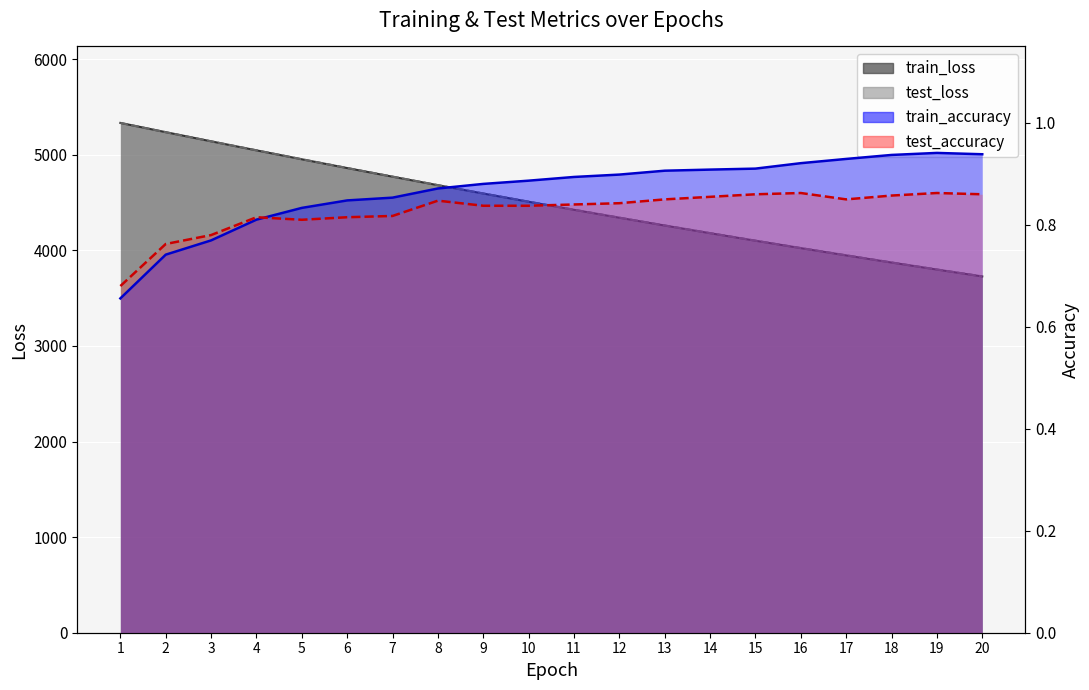

At which label does train_accuracy reach its peak?

19